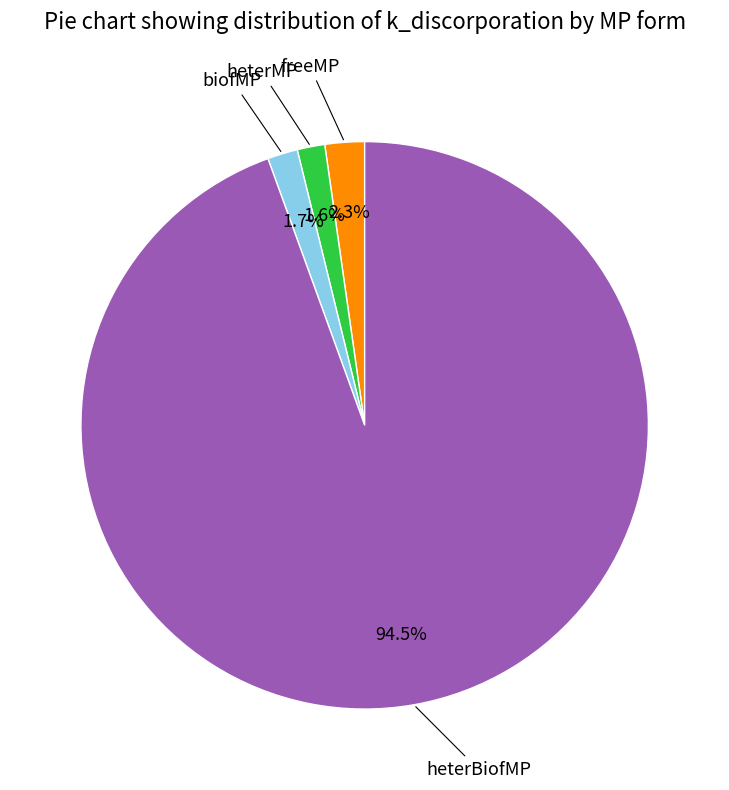

Is there a majority slice in this chart?

Yes